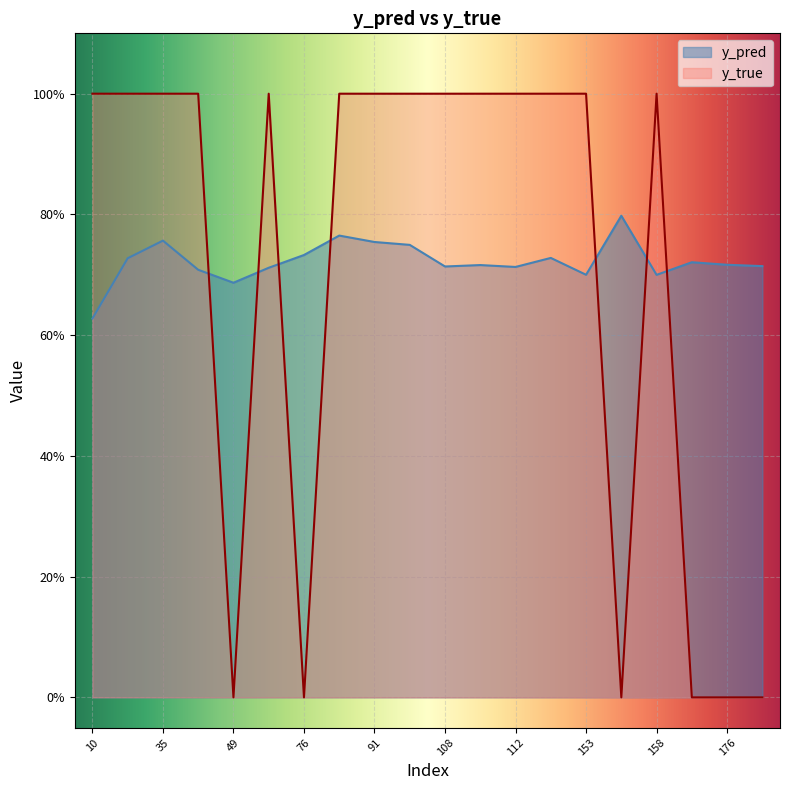

What is the sum of all y_true values?

14.0